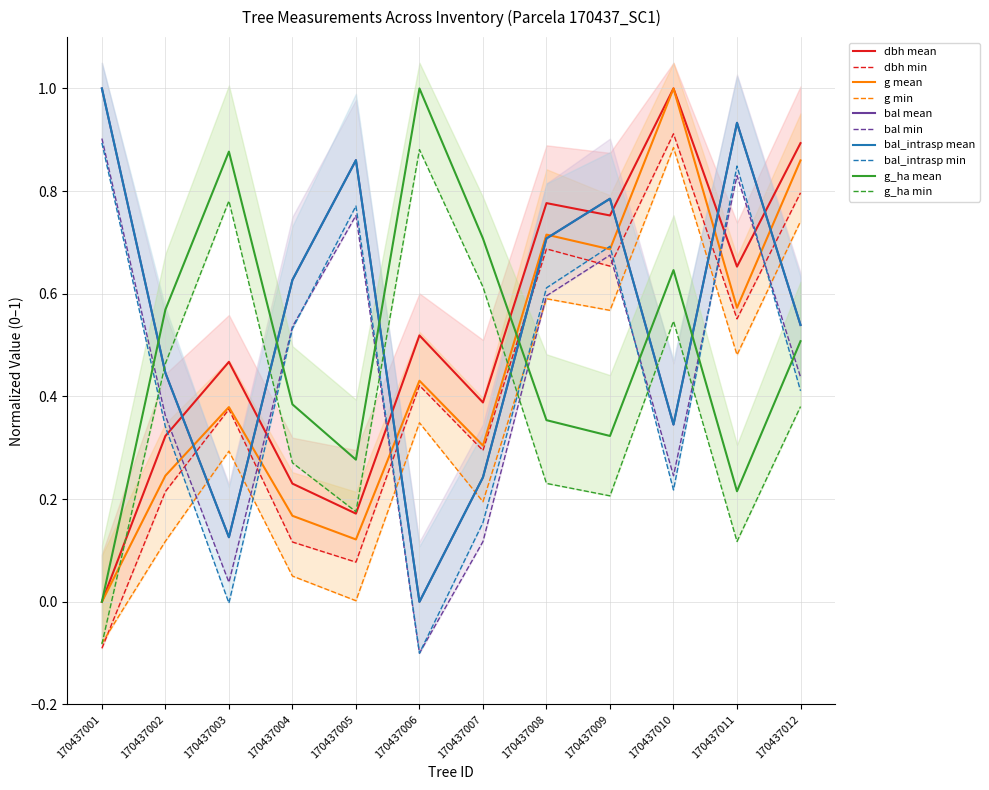

How many dbh values are between 0 and 1?

12